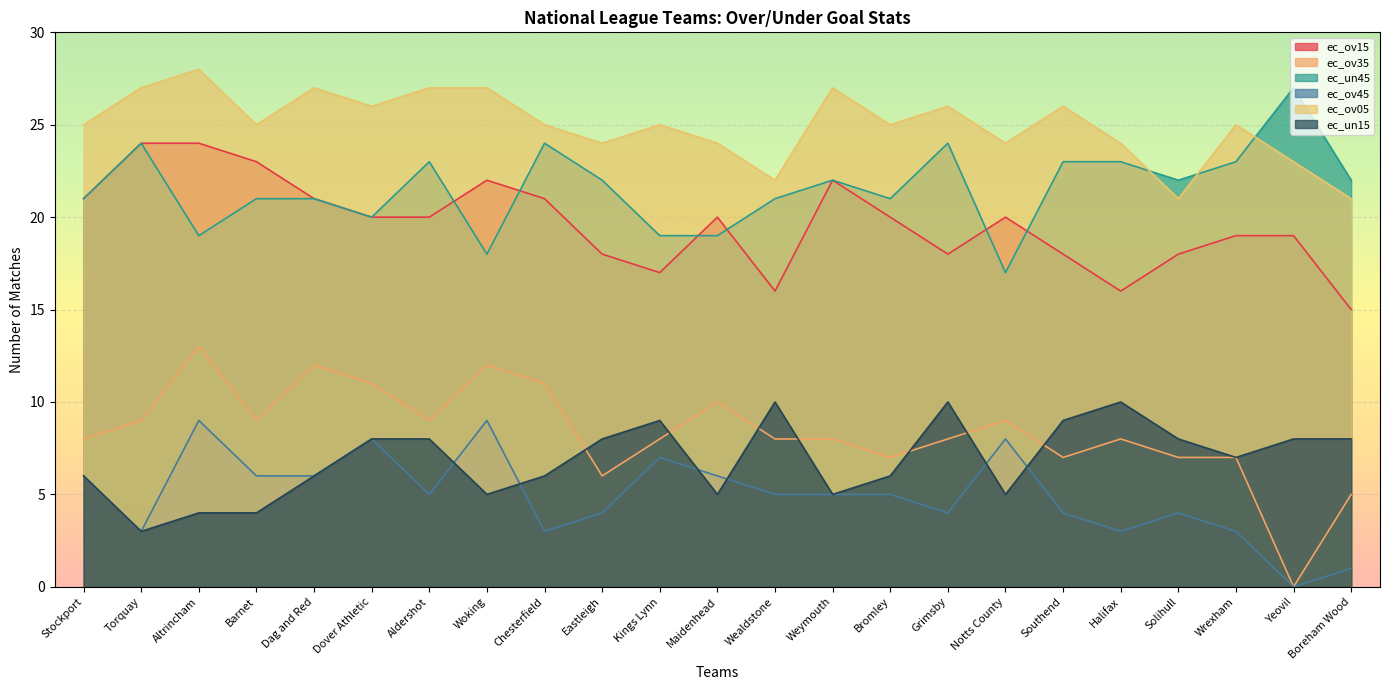

Between Chesterfield and Grimsby, which is larger?

Chesterfield